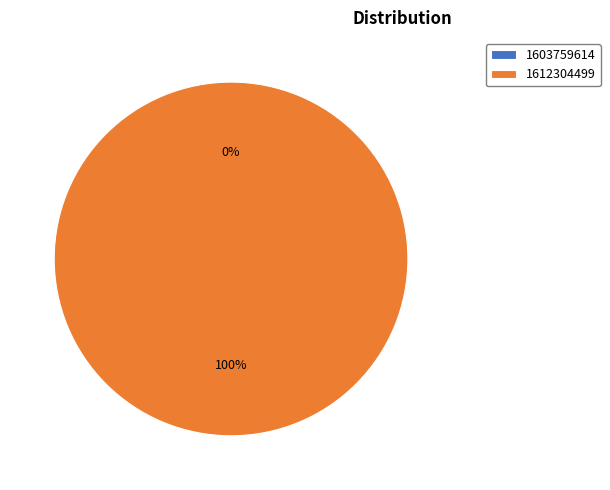

Which slice is the smallest?

1603759614